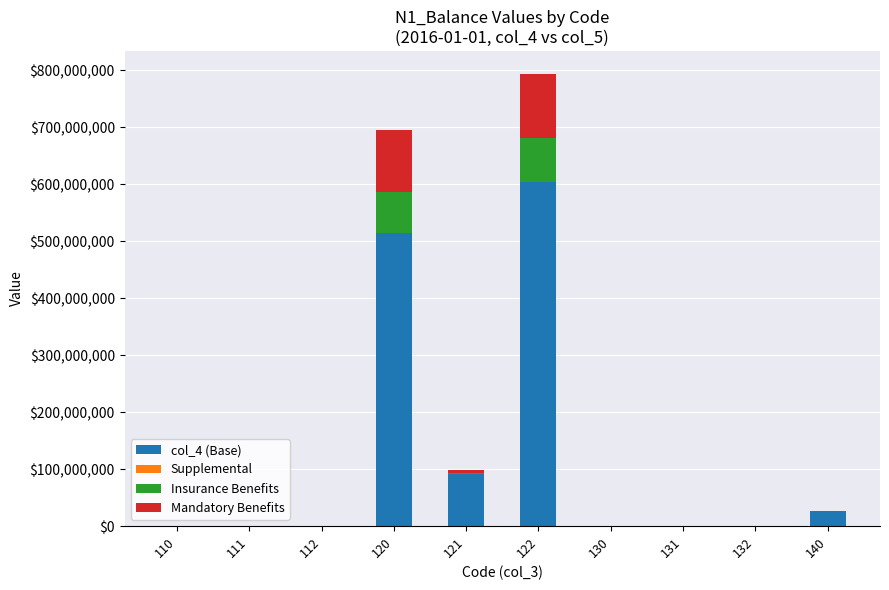

At which category is the sum across all series the highest?

122